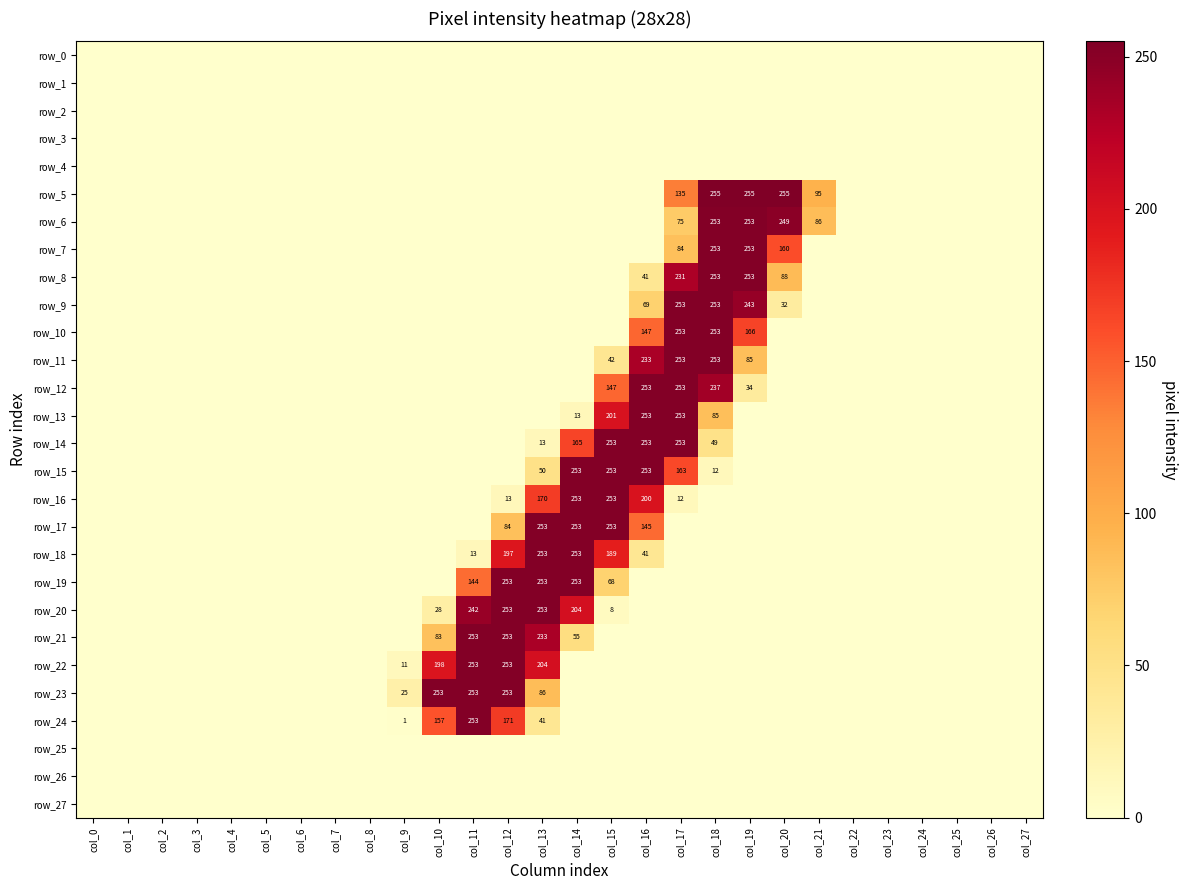

Reading right to left, list all the values displayed in this chart.

row_0: 0	0	0	0	0	0	0	0	0	0	0	0	0	0	0	0	0	0	0	0	0	0	0	0	0	0	0	0
row_1: 0	0	0	0	0	0	0	0	0	0	0	0	0	0	0	0	0	0	0	0	0	0	0	0	0	0	0	0
row_2: 0	0	0	0	0	0	0	0	0	0	0	0	0	0	0	0	0	0	0	0	0	0	0	0	0	0	0	0
row_3: 0	0	0	0	0	0	0	0	0	0	0	0	0	0	0	0	0	0	0	0	0	0	0	0	0	0	0	0
row_4: 0	0	0	0	0	0	0	0	0	0	0	0	0	0	0	0	0	0	0	0	0	0	0	0	0	0	0	0
row_5: 0	0	0	0	0	0	95	255	255	255	135	0	0	0	0	0	0	0	0	0	0	0	0	0	0	0	0	0
row_6: 0	0	0	0	0	0	86	249	253	253	75	0	0	0	0	0	0	0	0	0	0	0	0	0	0	0	0	0
row_7: 0	0	0	0	0	0	0	160	253	253	84	0	0	0	0	0	0	0	0	0	0	0	0	0	0	0	0	0
row_8: 0	0	0	0	0	0	0	88	253	253	231	41	0	0	0	0	0	0	0	0	0	0	0	0	0	0	0	0
row_9: 0	0	0	0	0	0	0	32	243	253	253	69	0	0	0	0	0	0	0	0	0	0	0	0	0	0	0	0
row_10: 0	0	0	0	0	0	0	0	166	253	253	147	0	0	0	0	0	0	0	0	0	0	0	0	0	0	0	0
row_11: 0	0	0	0	0	0	0	0	85	253	253	233	42	0	0	0	0	0	0	0	0	0	0	0	0	0	0	0
row_12: 0	0	0	0	0	0	0	0	34	237	253	253	147	0	0	0	0	0	0	0	0	0	0	0	0	0	0	0
row_13: 0	0	0	0	0	0	0	0	0	85	253	253	201	13	0	0	0	0	0	0	0	0	0	0	0	0	0	0
row_14: 0	0	0	0	0	0	0	0	0	49	253	253	253	165	13	0	0	0	0	0	0	0	0	0	0	0	0	0
row_15: 0	0	0	0	0	0	0	0	0	12	163	253	253	253	50	0	0	0	0	0	0	0	0	0	0	0	0	0
row_16: 0	0	0	0	0	0	0	0	0	0	12	200	253	253	170	13	0	0	0	0	0	0	0	0	0	0	0	0
row_17: 0	0	0	0	0	0	0	0	0	0	0	145	253	253	253	84	0	0	0	0	0	0	0	0	0	0	0	0
row_18: 0	0	0	0	0	0	0	0	0	0	0	41	189	253	253	197	13	0	0	0	0	0	0	0	0	0	0	0
row_19: 0	0	0	0	0	0	0	0	0	0	0	0	68	253	253	253	144	0	0	0	0	0	0	0	0	0	0	0
row_20: 0	0	0	0	0	0	0	0	0	0	0	0	8	204	253	253	242	28	0	0	0	0	0	0	0	0	0	0
row_21: 0	0	0	0	0	0	0	0	0	0	0	0	0	55	233	253	253	83	0	0	0	0	0	0	0	0	0	0
row_22: 0	0	0	0	0	0	0	0	0	0	0	0	0	0	204	253	253	198	11	0	0	0	0	0	0	0	0	0
row_23: 0	0	0	0	0	0	0	0	0	0	0	0	0	0	86	253	253	253	25	0	0	0	0	0	0	0	0	0
row_24: 0	0	0	0	0	0	0	0	0	0	0	0	0	0	41	171	253	157	1	0	0	0	0	0	0	0	0	0
row_25: 0	0	0	0	0	0	0	0	0	0	0	0	0	0	0	0	0	0	0	0	0	0	0	0	0	0	0	0
row_26: 0	0	0	0	0	0	0	0	0	0	0	0	0	0	0	0	0	0	0	0	0	0	0	0	0	0	0	0
row_27: 0	0	0	0	0	0	0	0	0	0	0	0	0	0	0	0	0	0	0	0	0	0	0	0	0	0	0	0